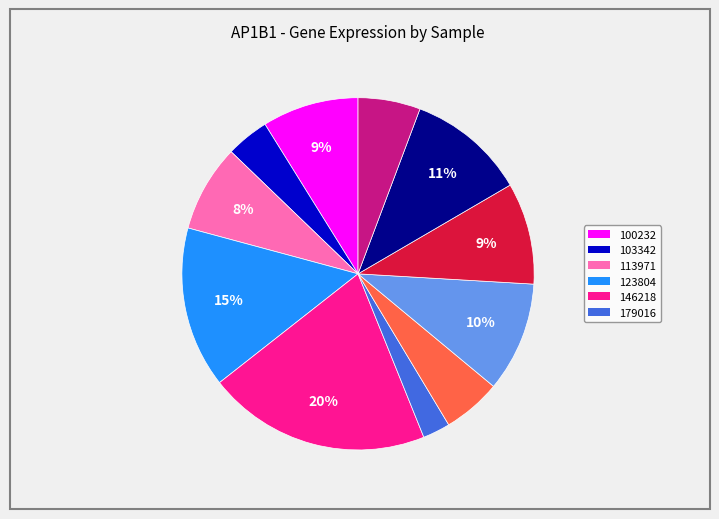

Is there any slice that represents more than half of the pie?

No